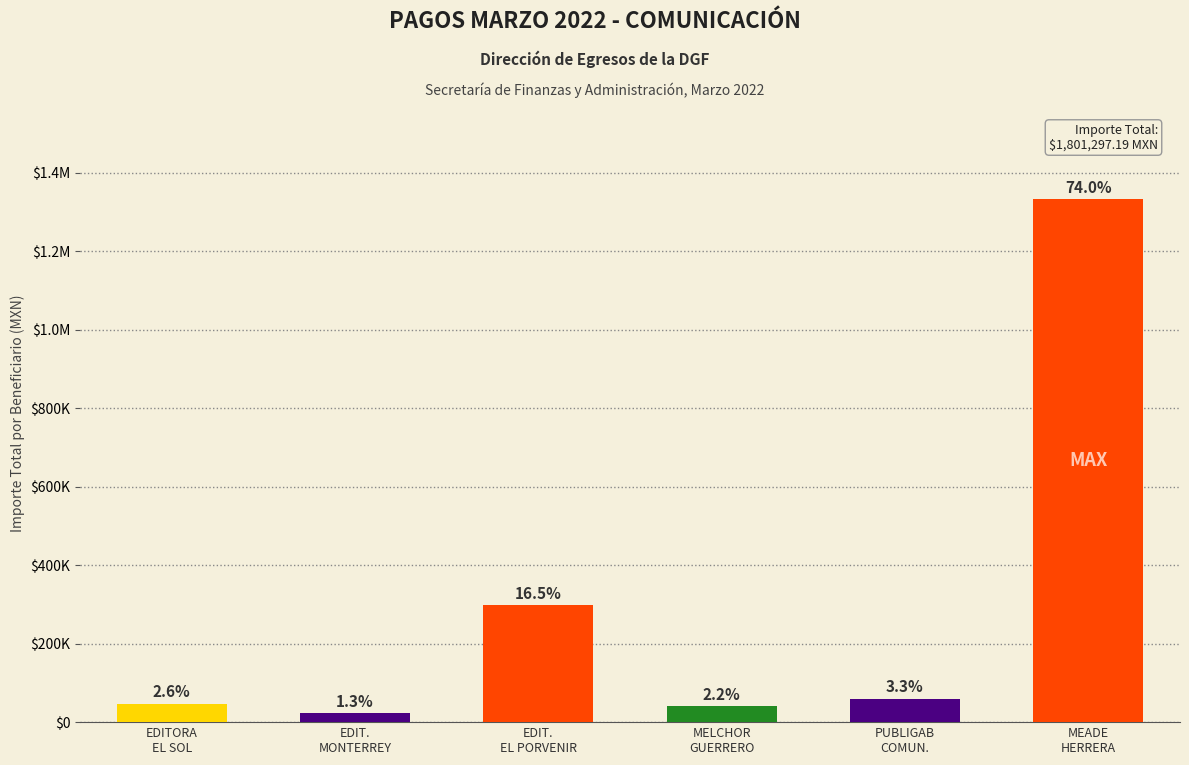

Does the chart contain stacked bars?

No